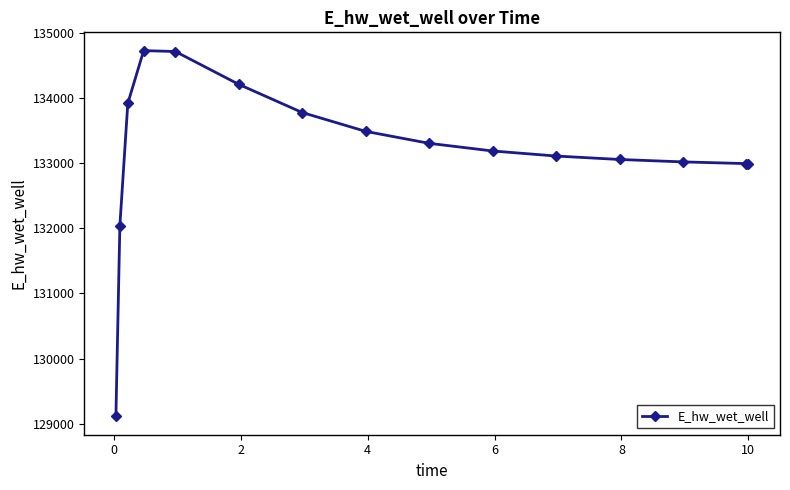

What is the minimum value shown in the chart?

129109.5